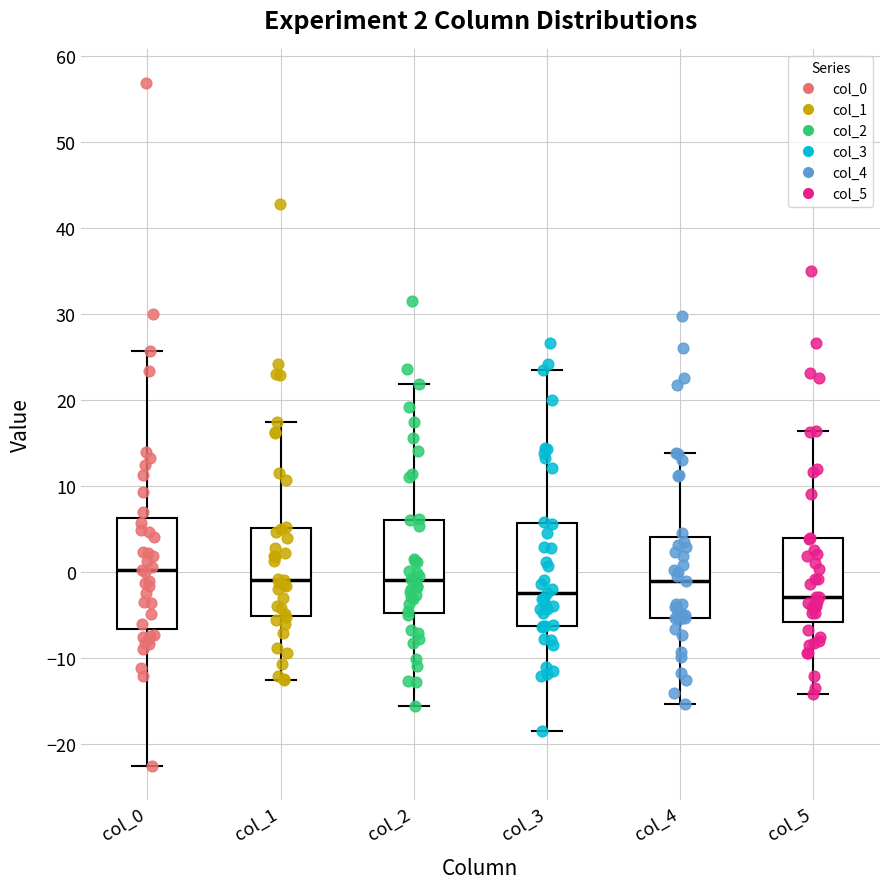

Which box is the tallest, from its lower edge to its upper edge?

col_0